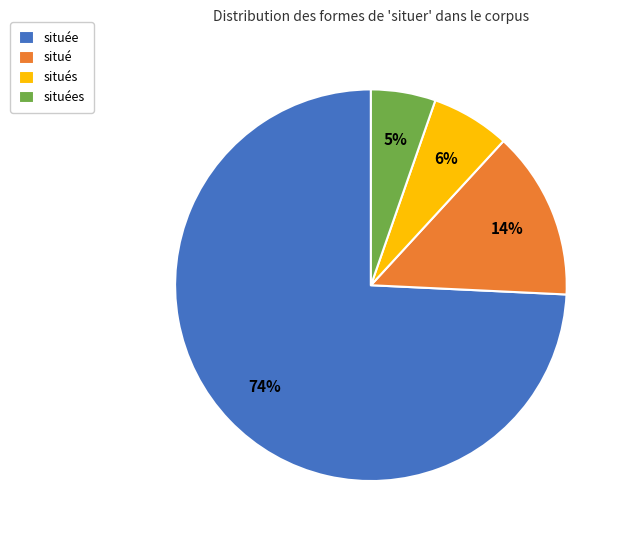

What is the ratio of the value at situées to the value at situés?

0.8